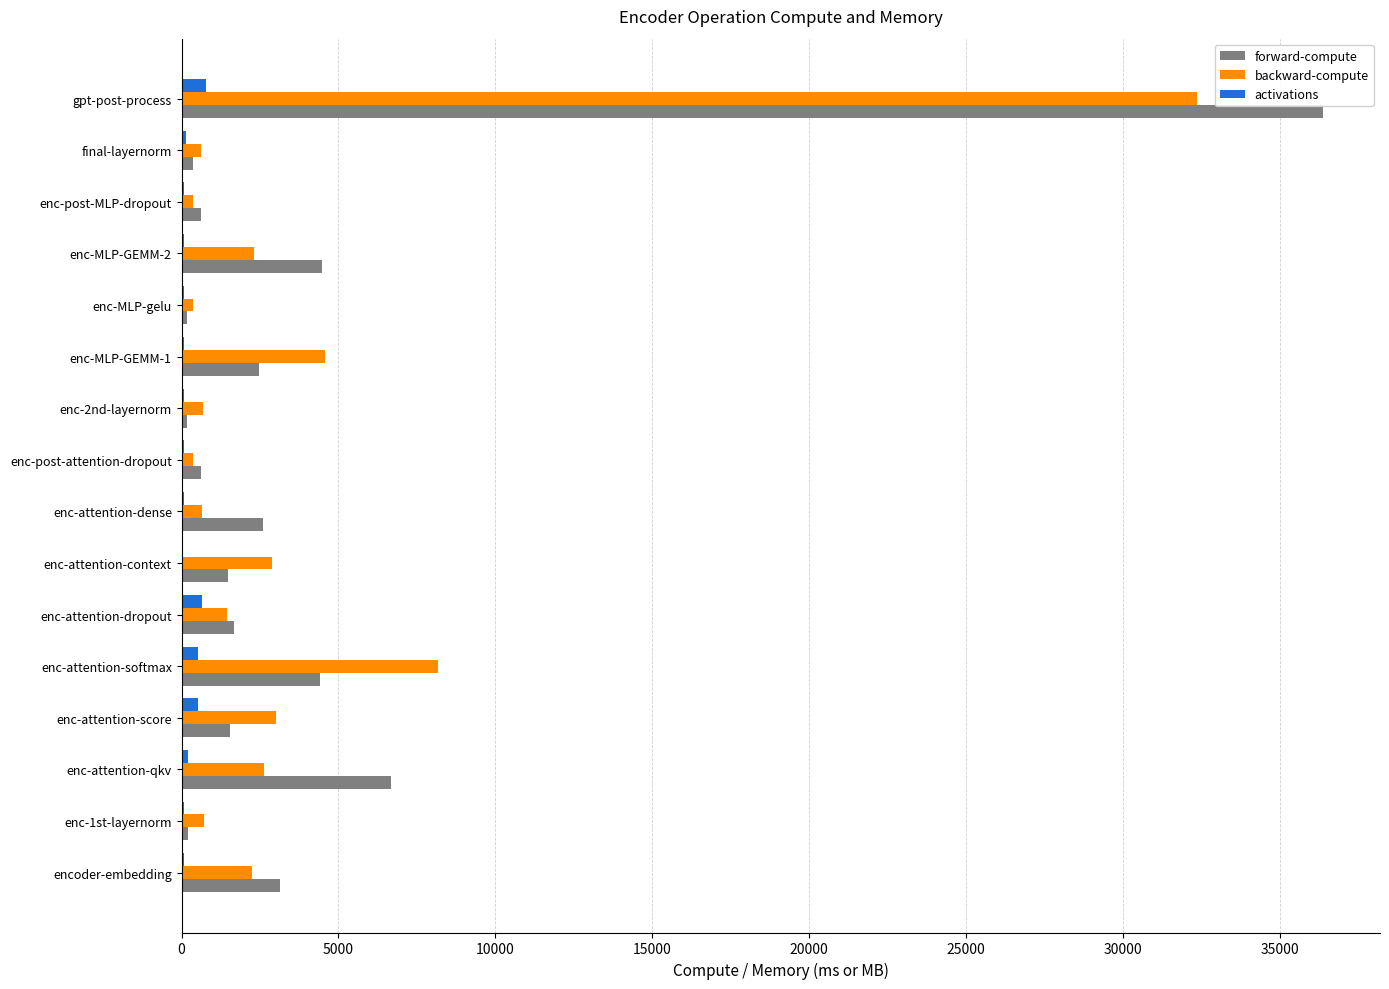

What is the sum of all backward-compute values?

63375.3